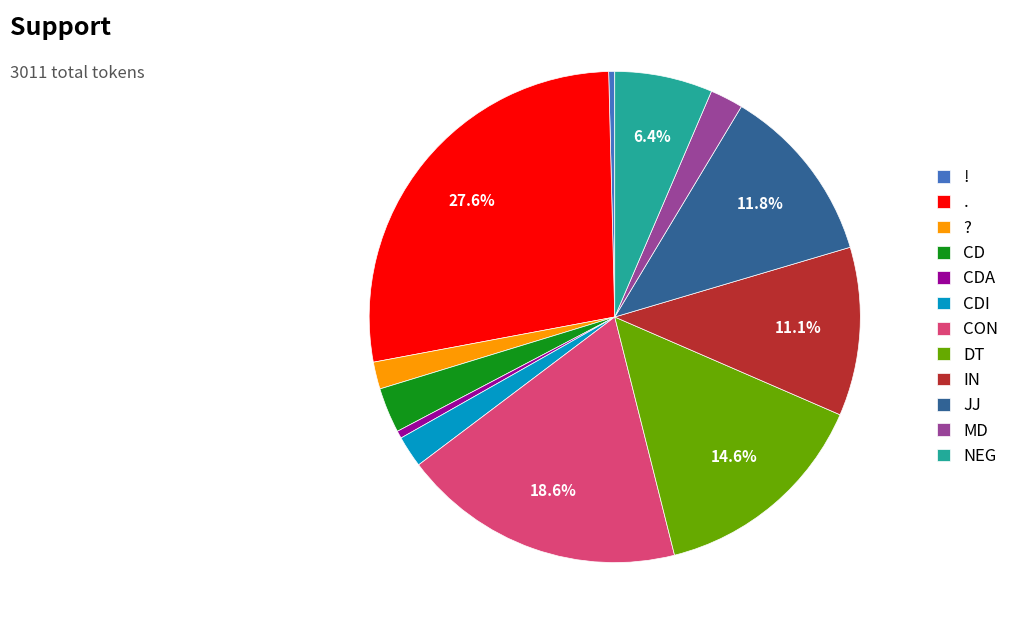

Do ! and NEG together represent more than half of the pie?

No